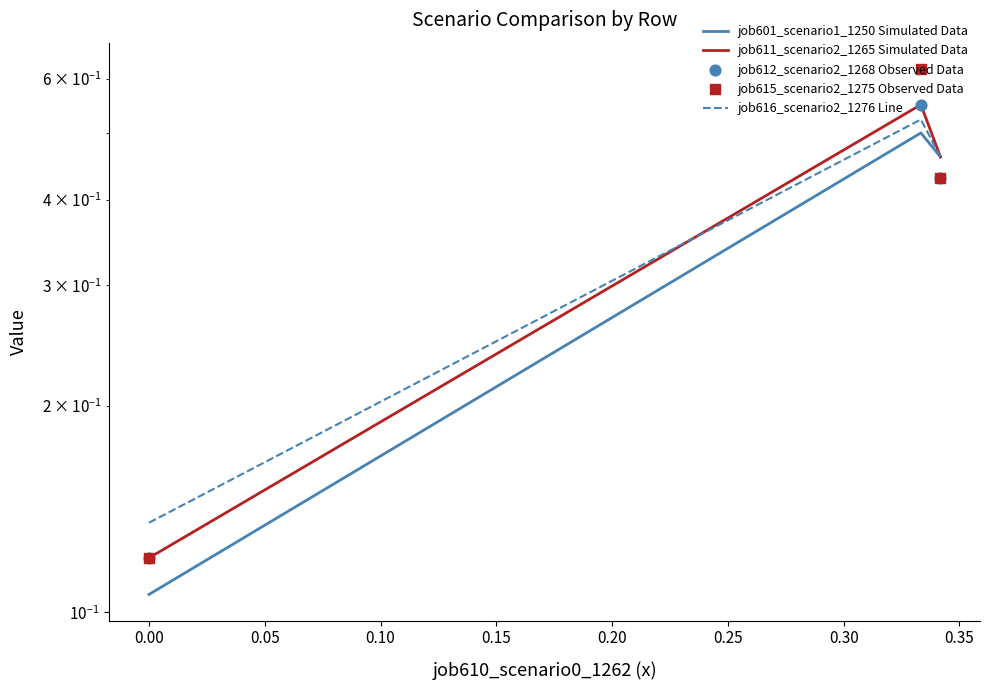

Which series contains the lowest Y value?

job601_scenario1_1250 Simulated Data